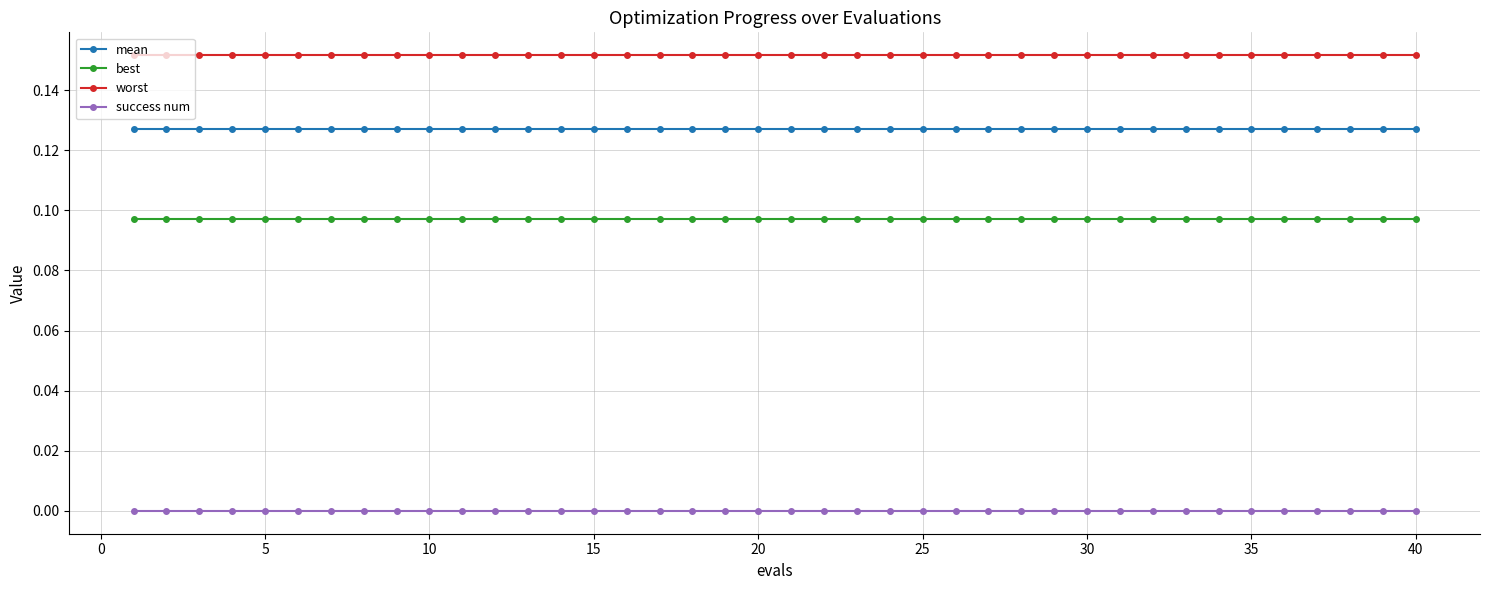

Which series has the largest total across all categories?

worst